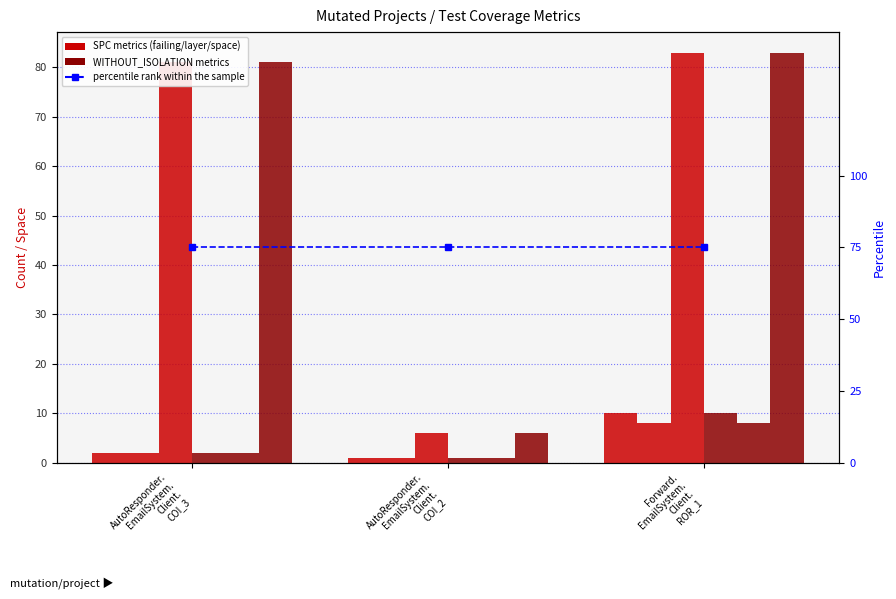

How many groups of bars are there?

3